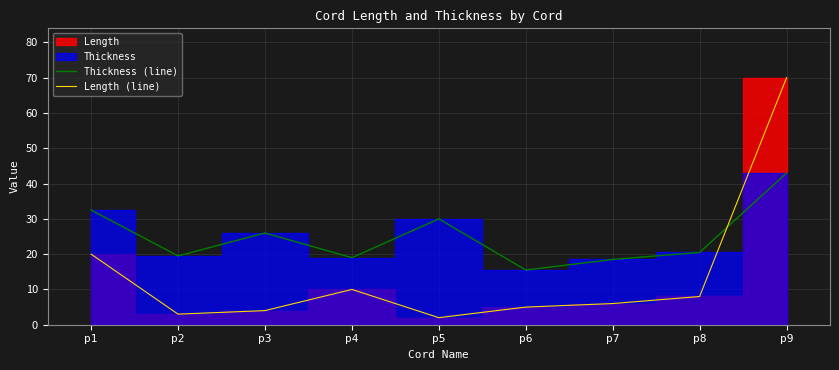

Reading right to left, what are all the values shown in this chart?

Thickness (line): 43.0	20.5	18.5	15.5	30.0	19.0	26.0	19.5	32.5
Length (line): 70.0	8.0	6.0	5.0	2.0	10.0	4.0	3.0	20.0